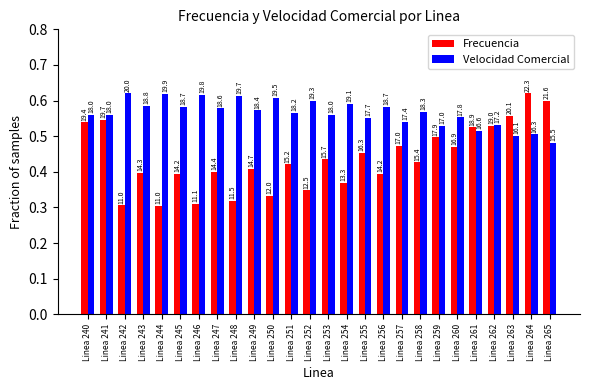

What is the value of the Frecuencia bar at the 16th from the left?

0.5